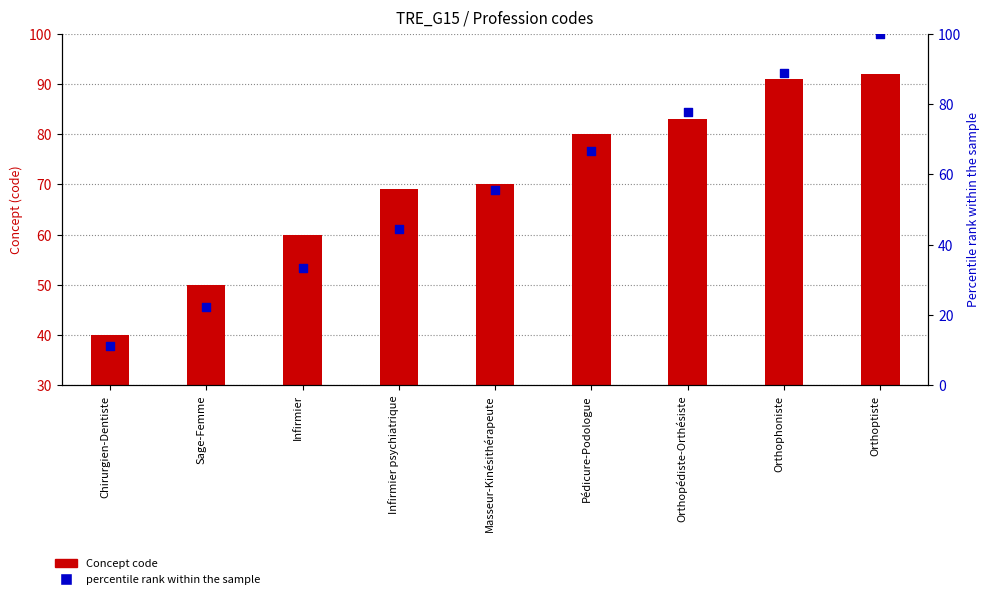

What are all the series names shown in the legend?

Concept code, percentile rank within the sample